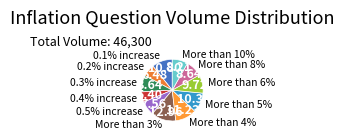

To the nearest percent, what portion does 0.2% increase represent?

6%